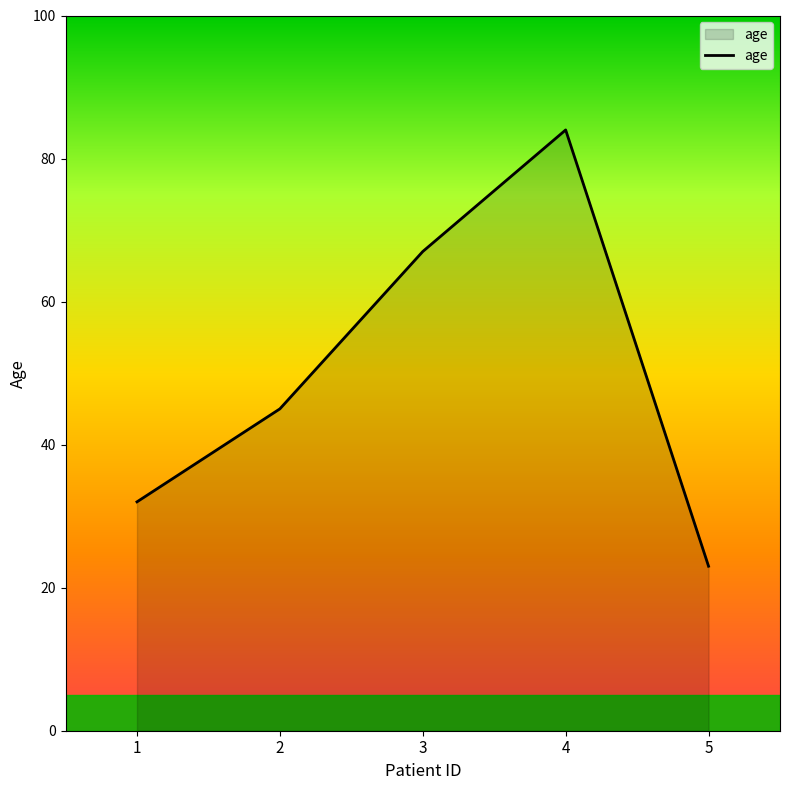

What is the average value?

50